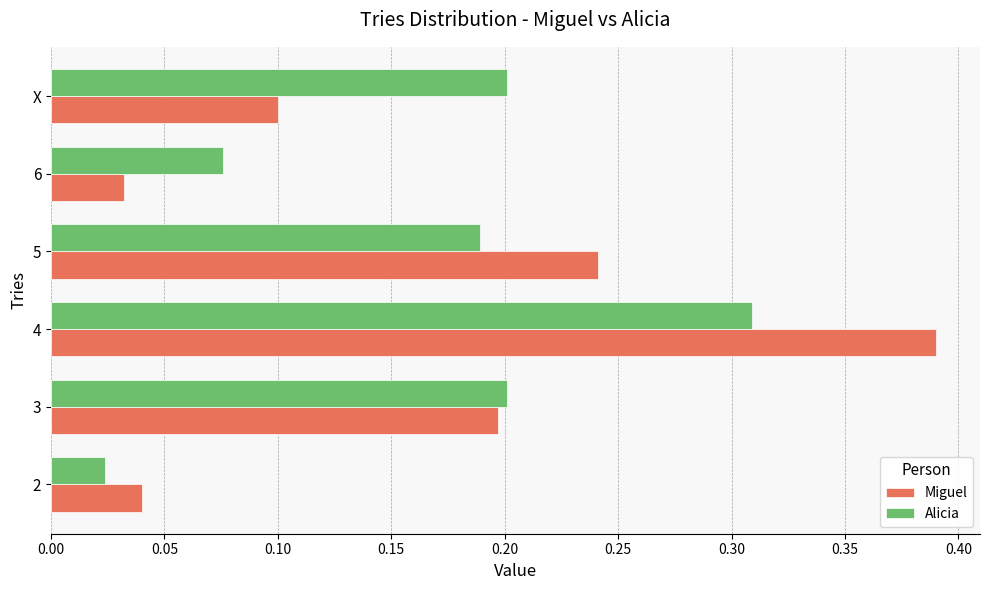

True or false: Alicia has a value of 0.1 at X.

False